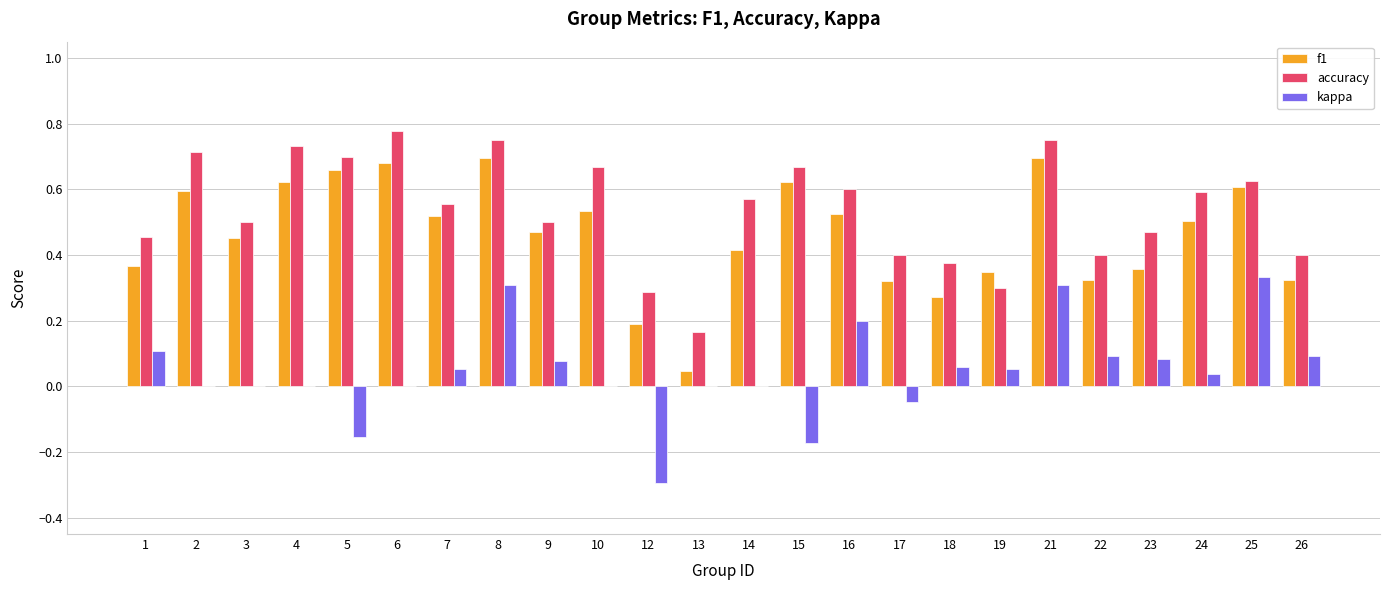

What is the sum of all accuracy values?

13.0